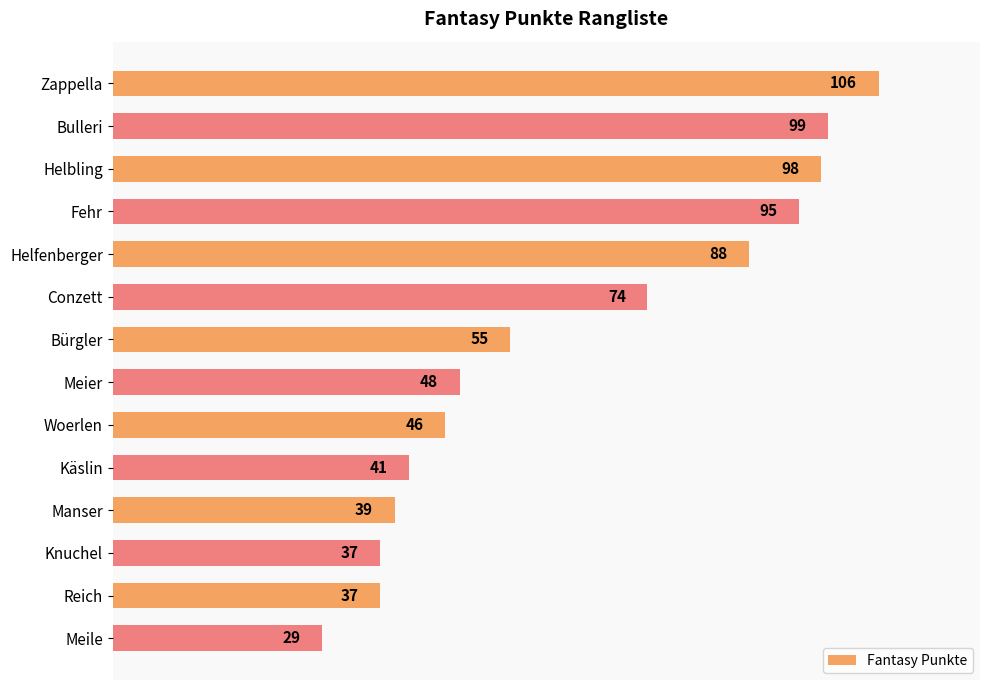

The chart shows a value of 44 at Zappella. True or false?

False